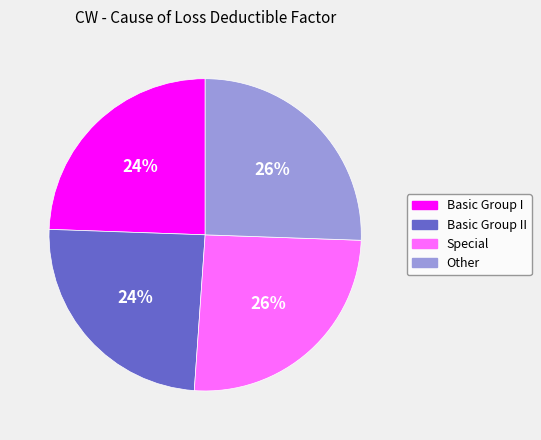

Is there a majority slice in this chart?

No